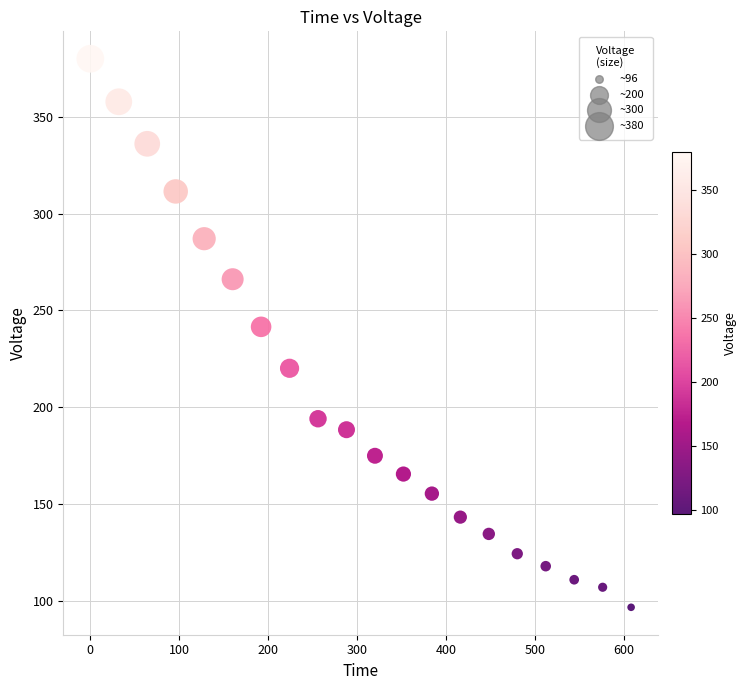

What is the range of X values (max minus min)?

608.0